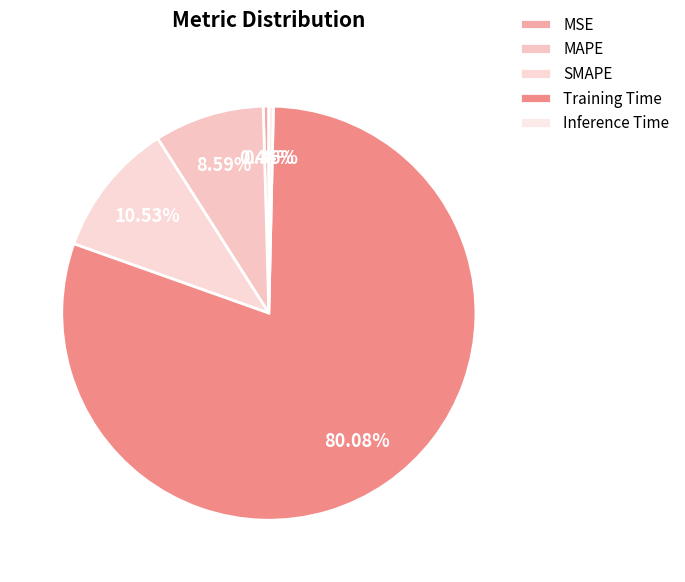

The Inference Time slice represents 0% of the pie. True or false?

True